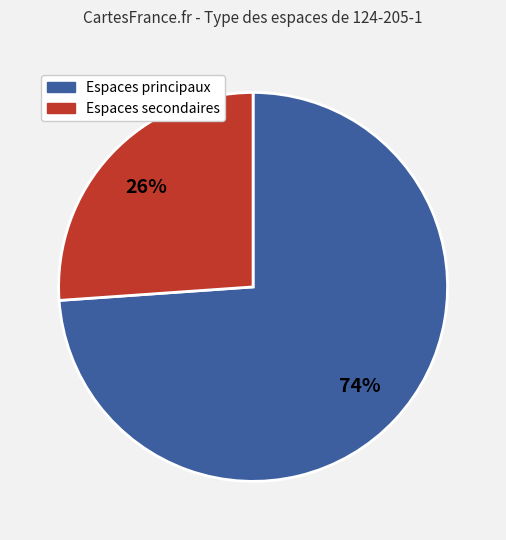

Is there any slice that represents more than half of the pie?

Yes